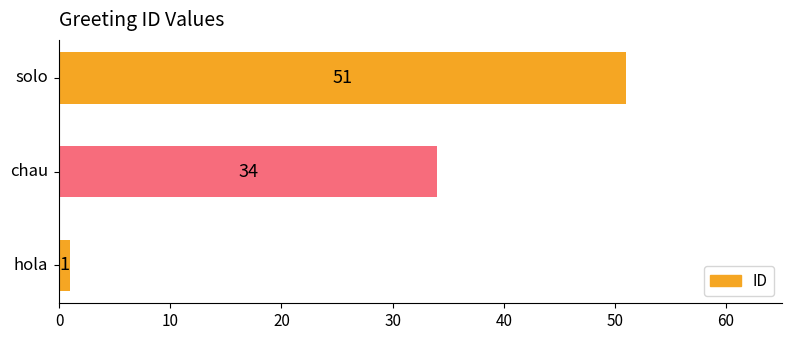

Count the number of data series in this chart.

1